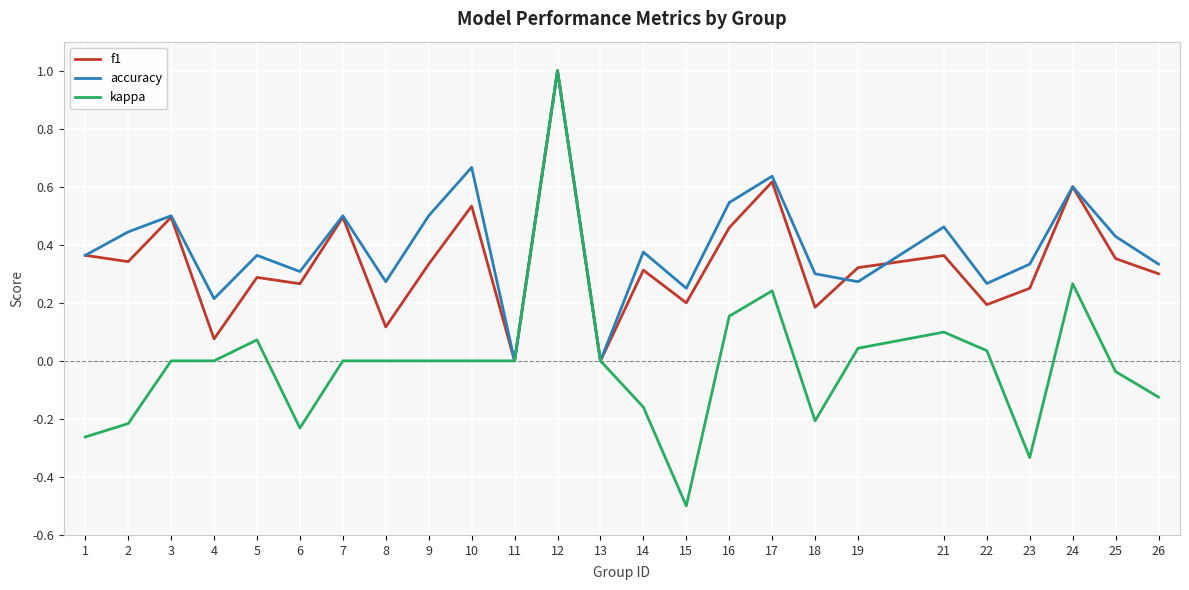

Rank the series at 2 from highest to lowest value.

accuracy, f1, kappa